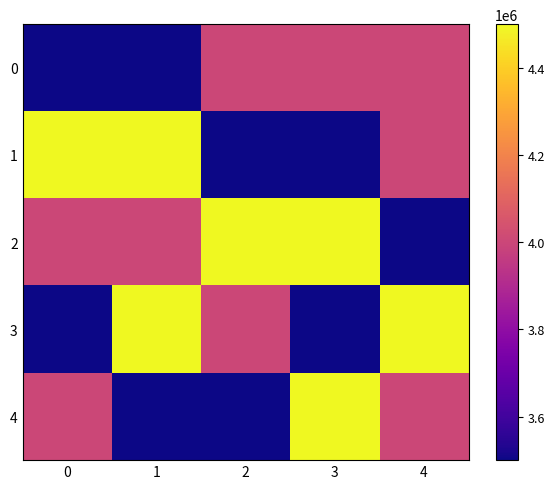

Which series has the largest total across all categories?

2